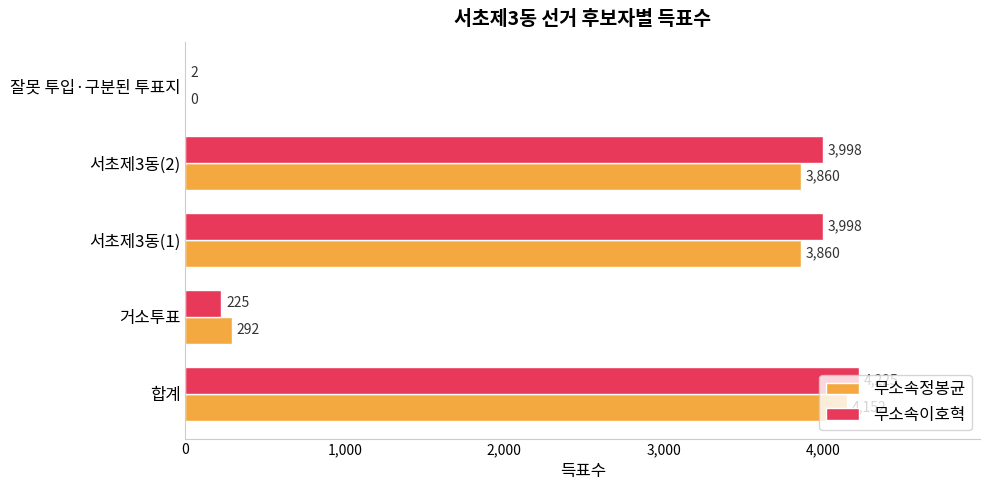

Count the number of categories in the chart.

5